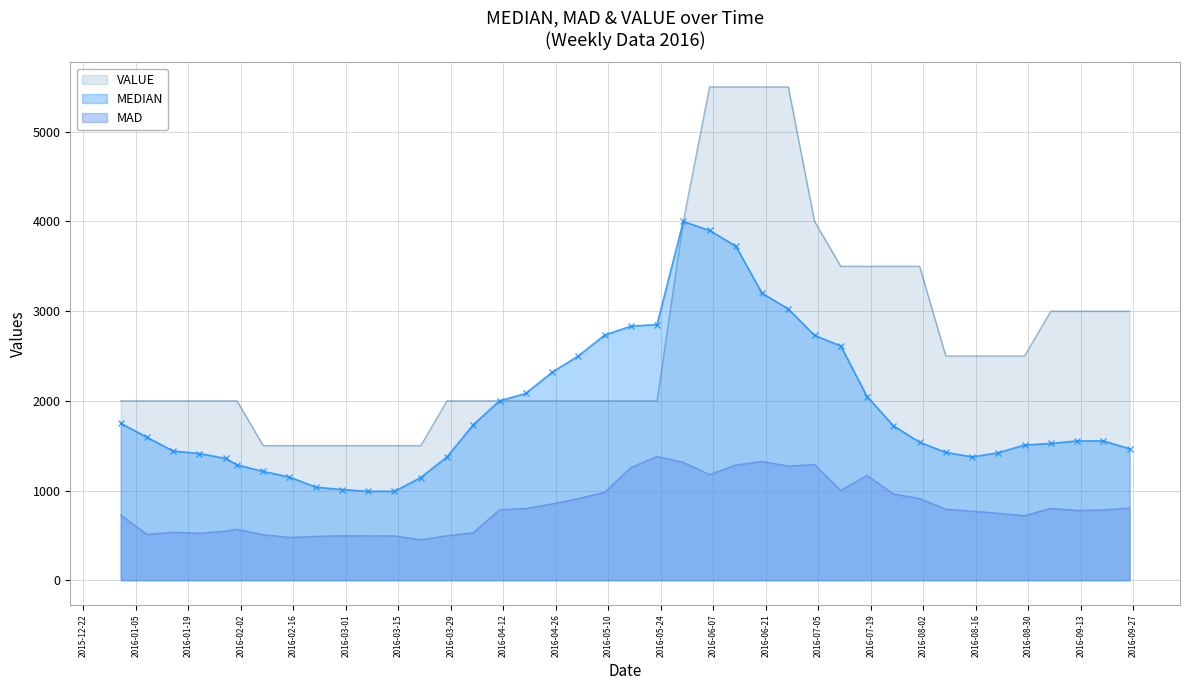

What are all the series names shown in the legend?

VALUE, MEDIAN, MAD